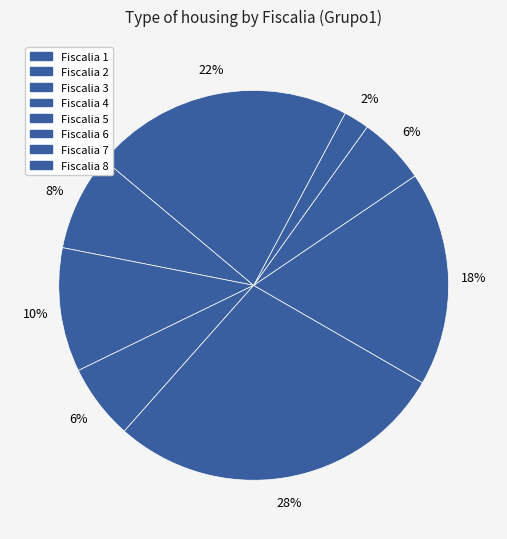

Which slice is the largest?

Fiscalia 4